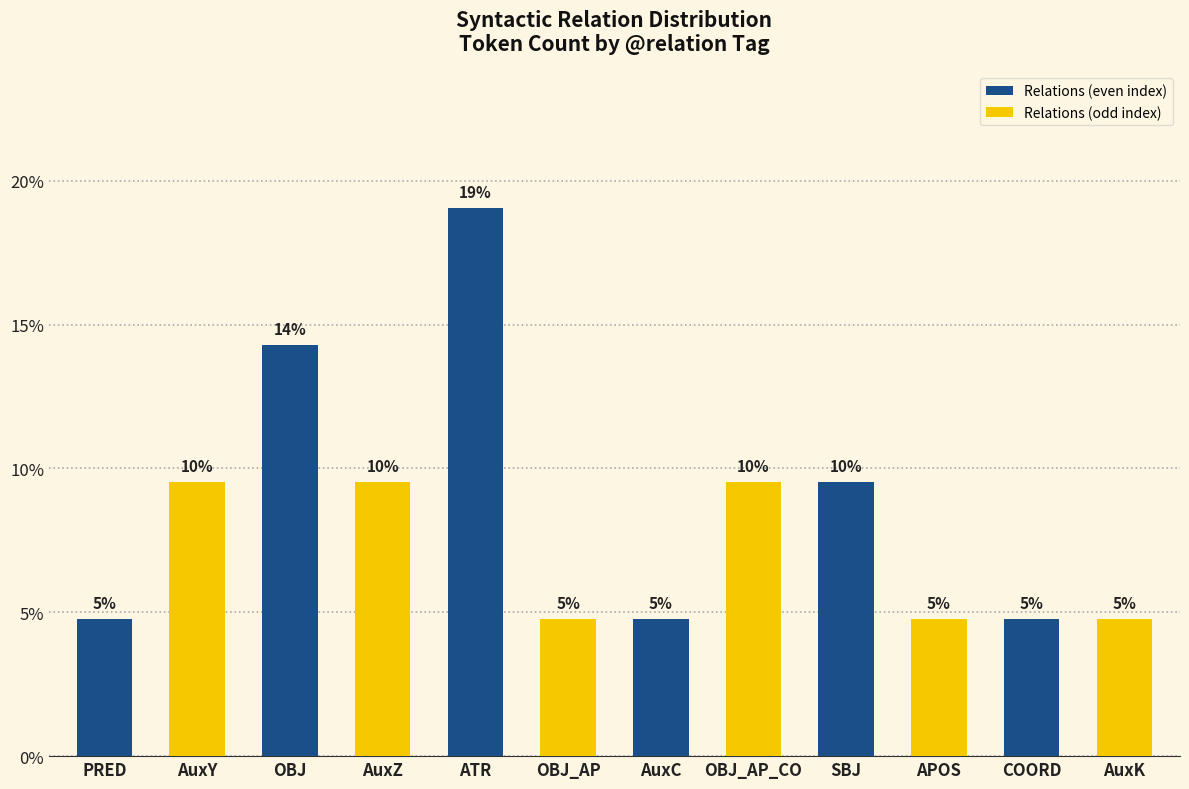

Which label corresponds to the smallest value in the chart?

PRED